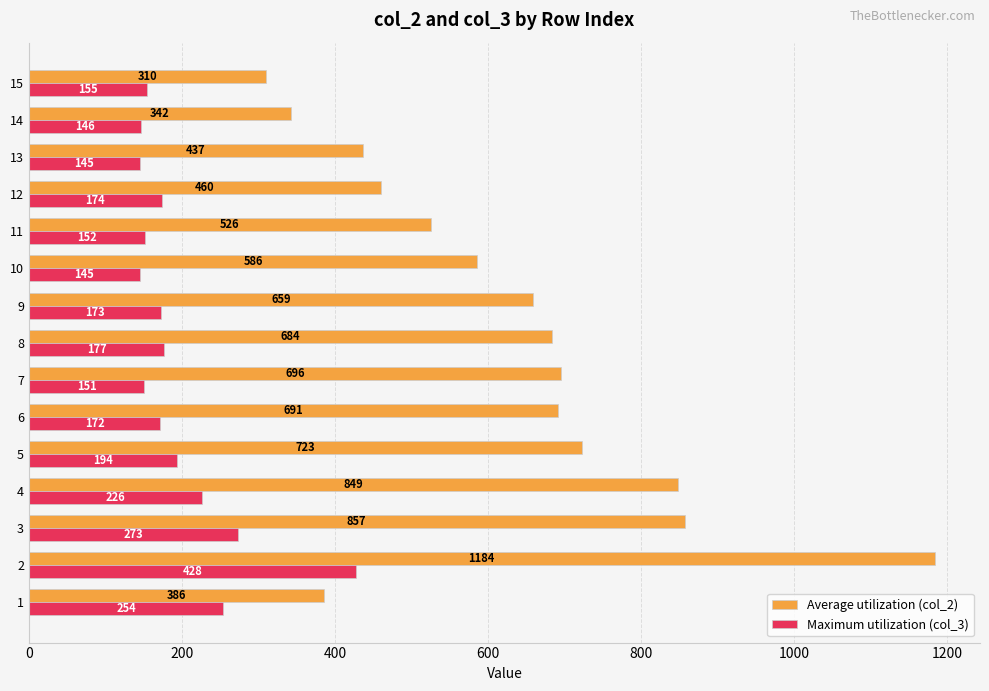

At which category is the sum across all series the highest?

2